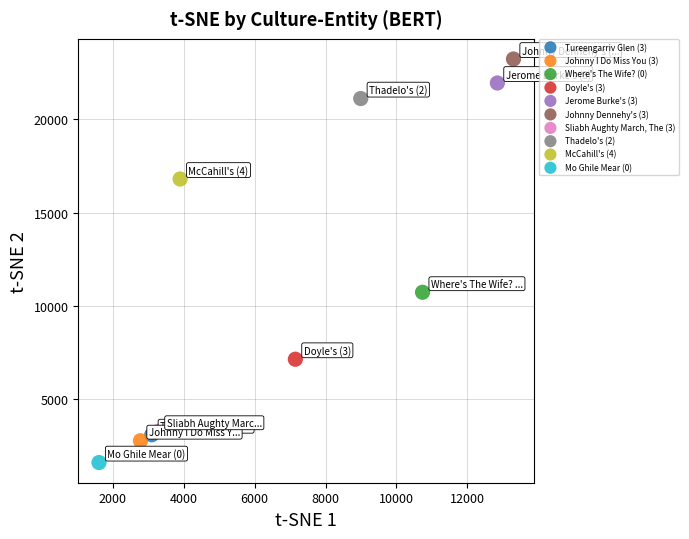

Which series contains the highest Y value?

Johnny Dennehy's (3)